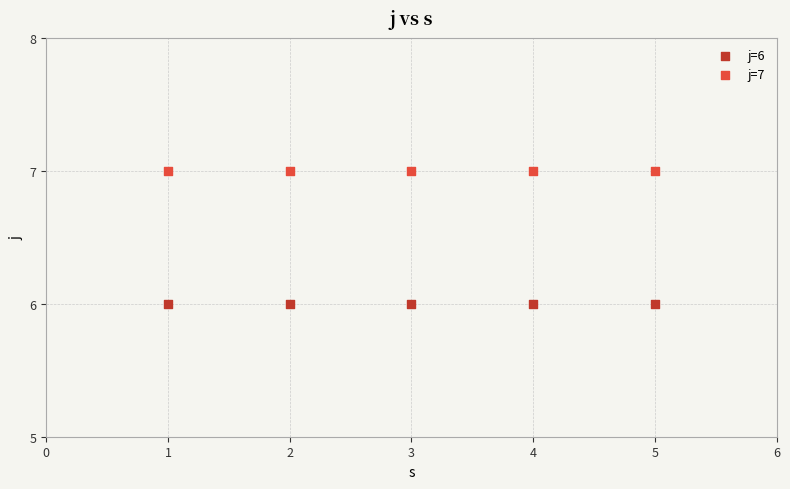

Which series reaches the minimum Y coordinate?

j=6